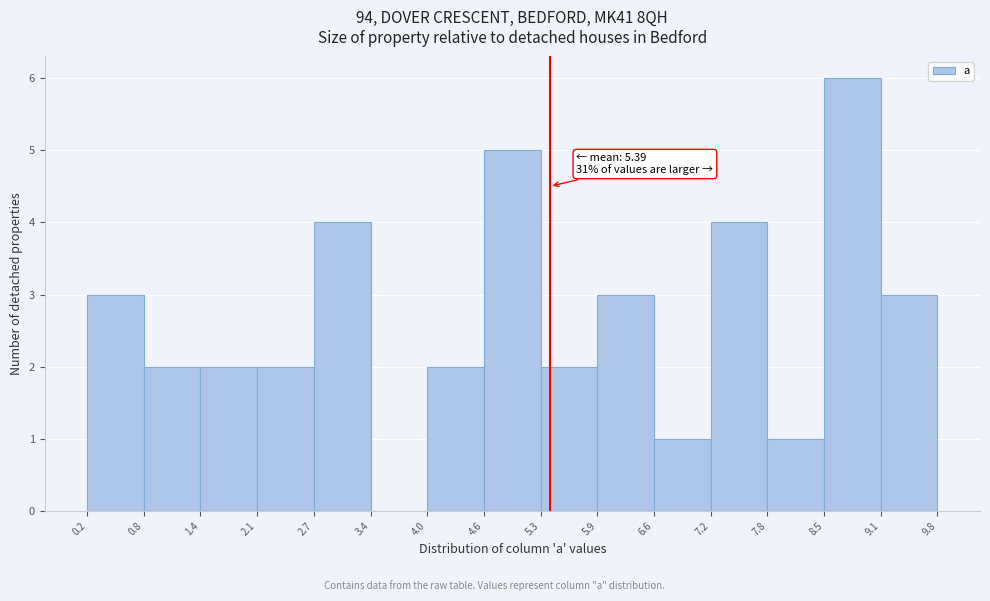

Which range on the x-axis has the tallest bar?

8.5 to 9.1